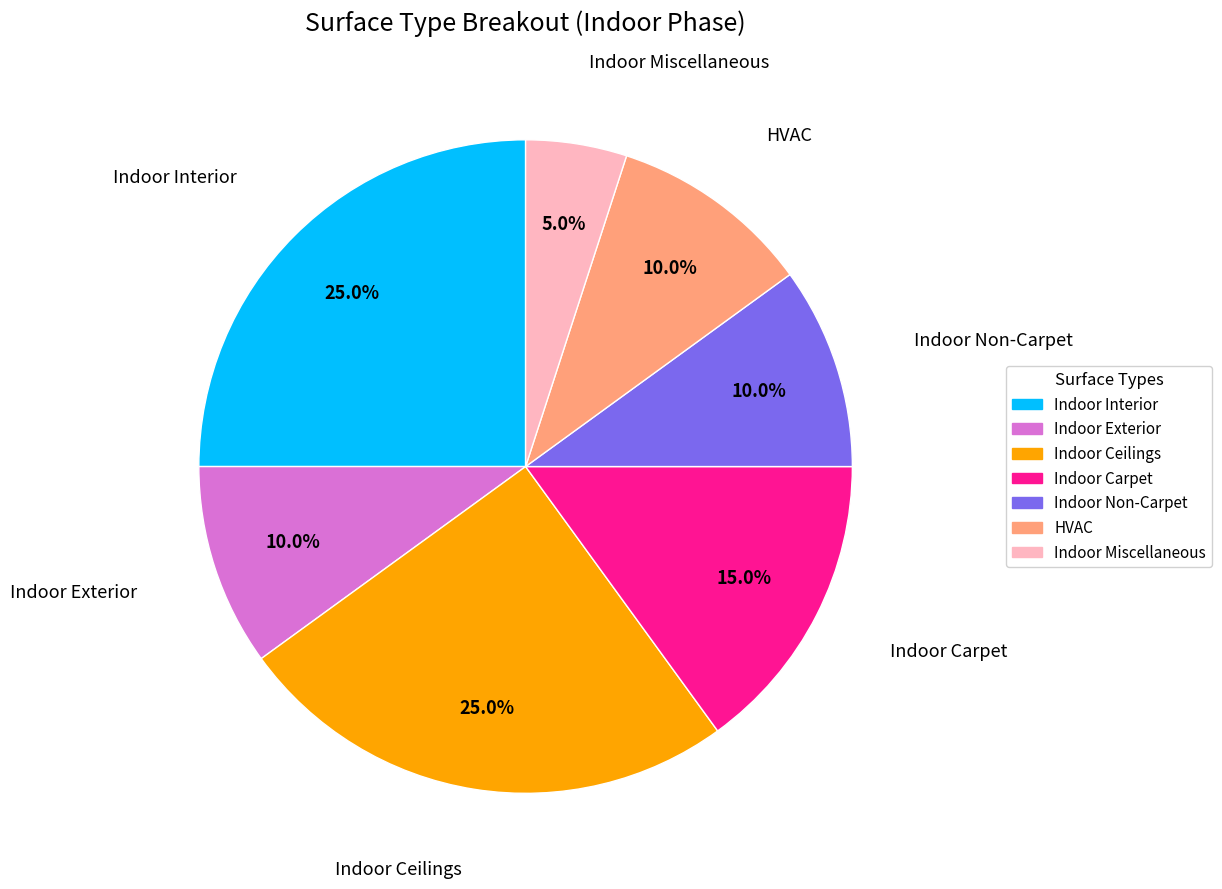

Which slice is the smallest?

Indoor Miscellaneous